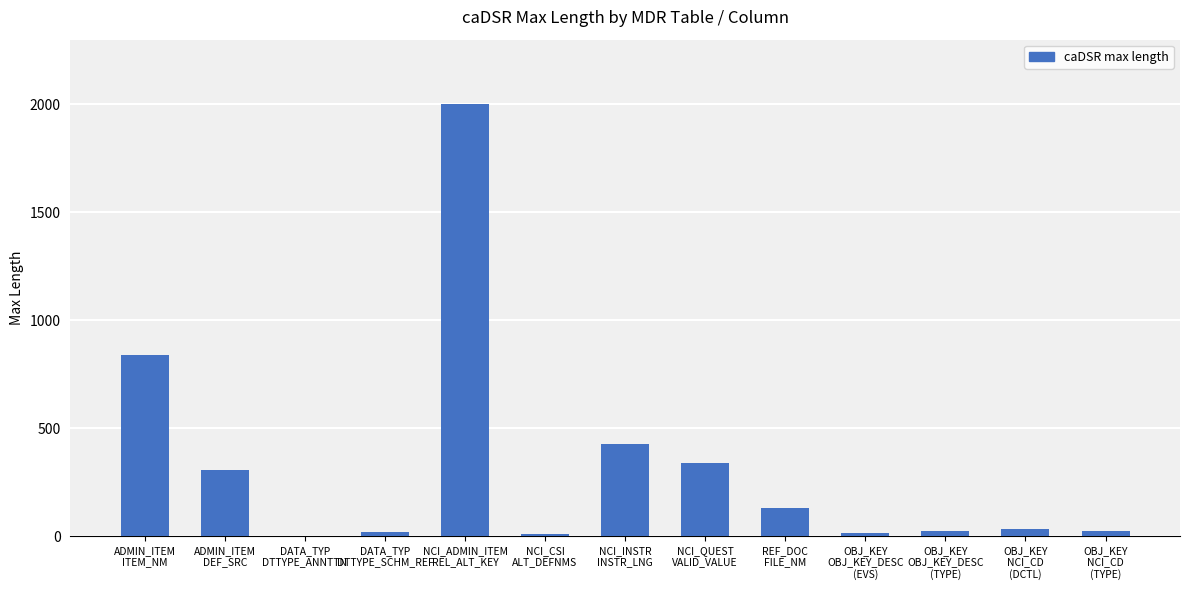

Are the bars grouped side by side (vs. stacked)?

No